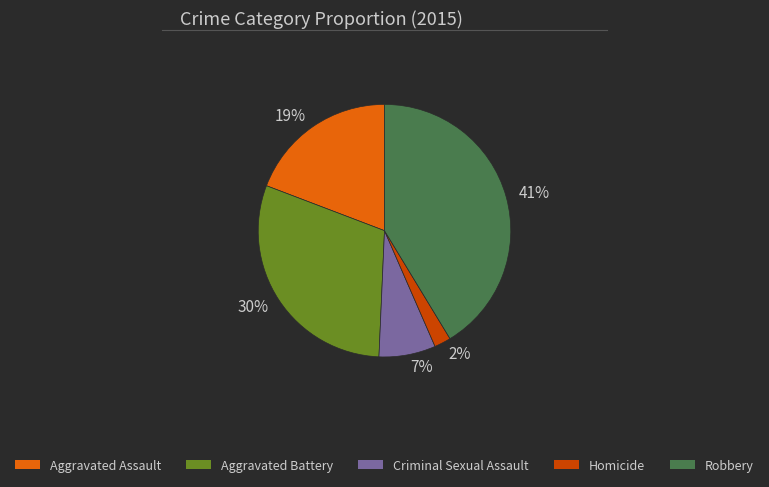

Is it true that Criminal Sexual Assault is 7% of the pie?

True